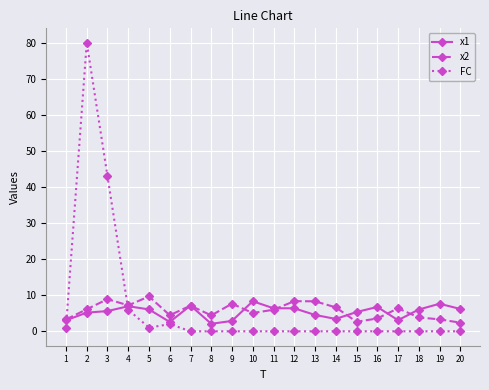

Which series has the largest range (max minus min)?

FC